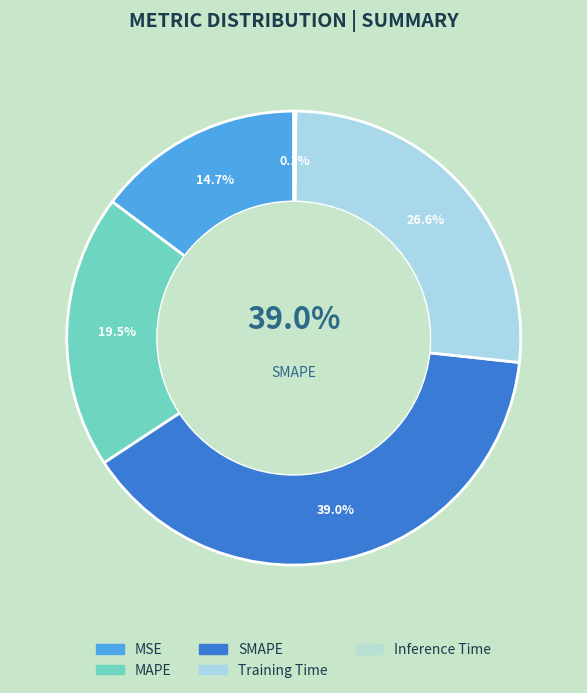

Count the number of slices in the pie.

5